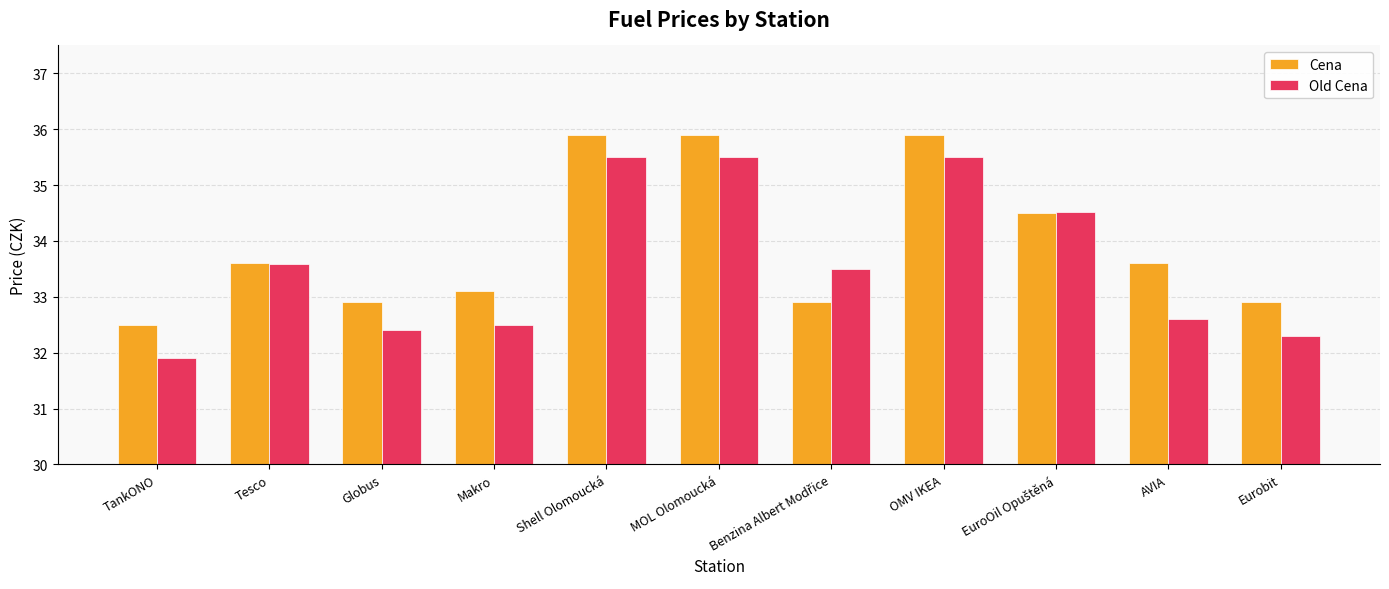

Which category has the lowest value across all series?

TankONO